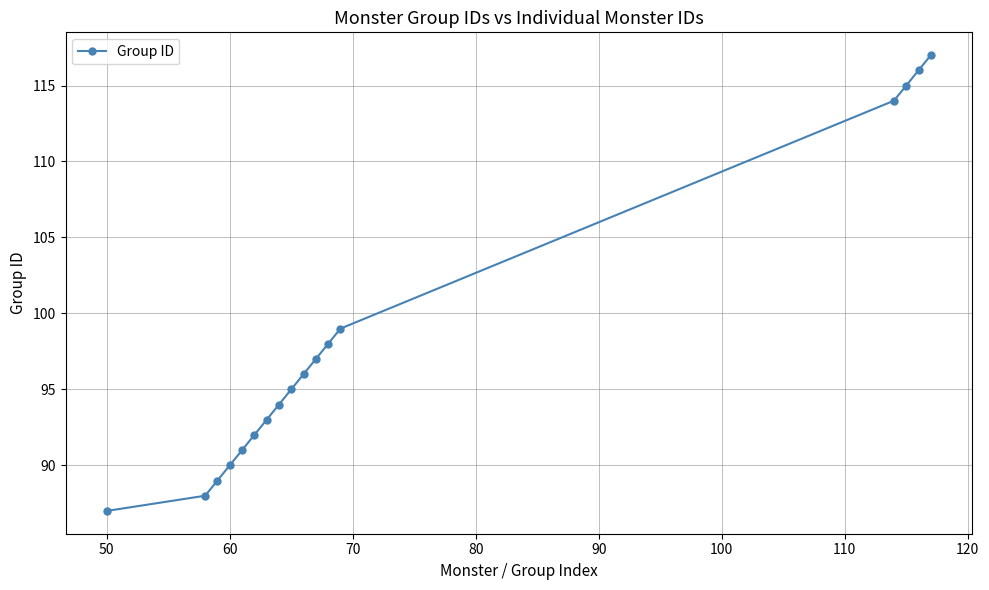

Reading left to right, extract all data points from this chart.

87	88	89	90	91	92	93	94	95	96	97	98	99	114	115	116	117